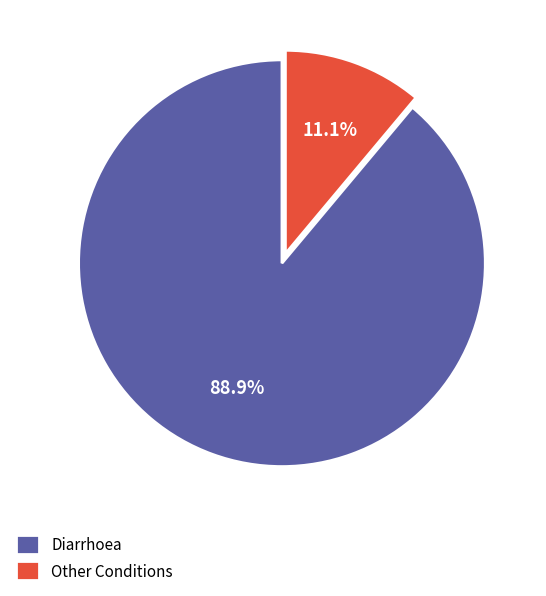

Rank the categories by value from highest to lowest.

Diarrhoea, Other Conditions